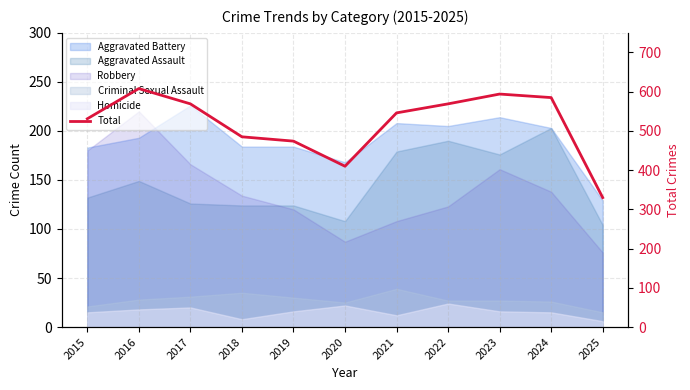

True or false: the data shows 569 at 2017.

True